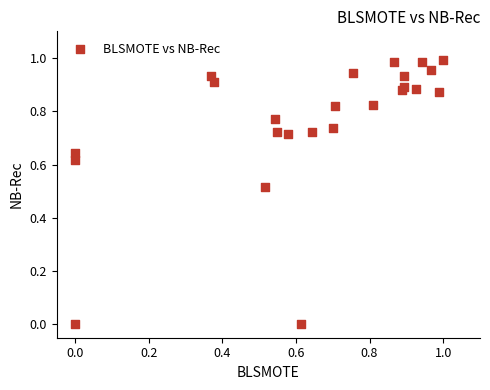

How many data points are displayed?

24